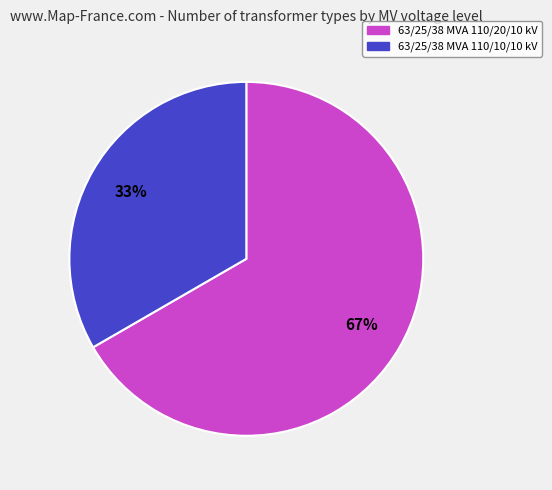

Combined, do 63/25/38 MVA 110/10/10 kV and 63/25/38 MVA 110/20/10 kV account for over 50%?

Yes